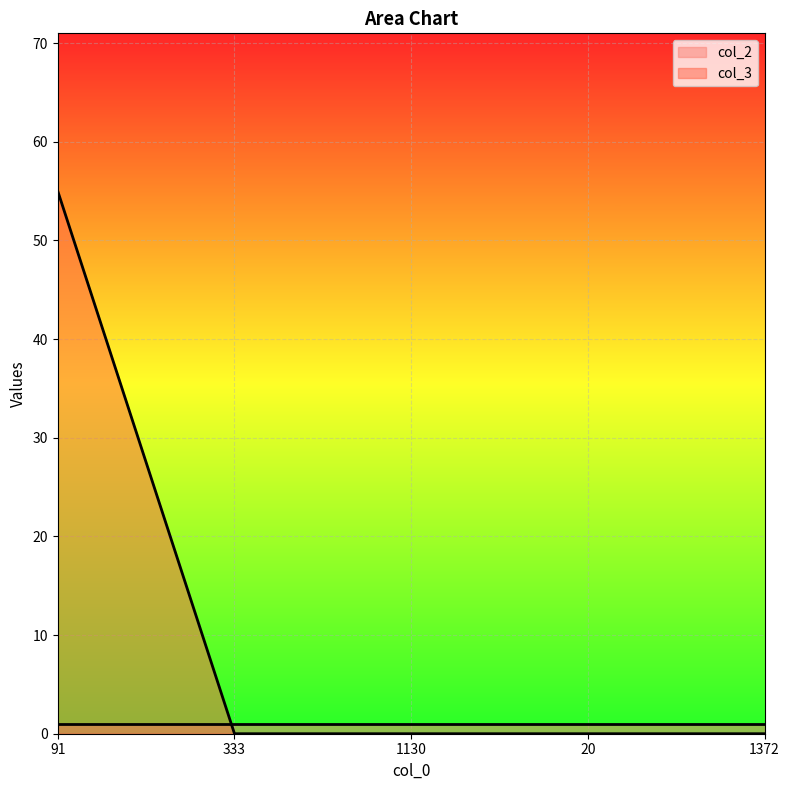

The value at 1372 is 0. True or false?

True